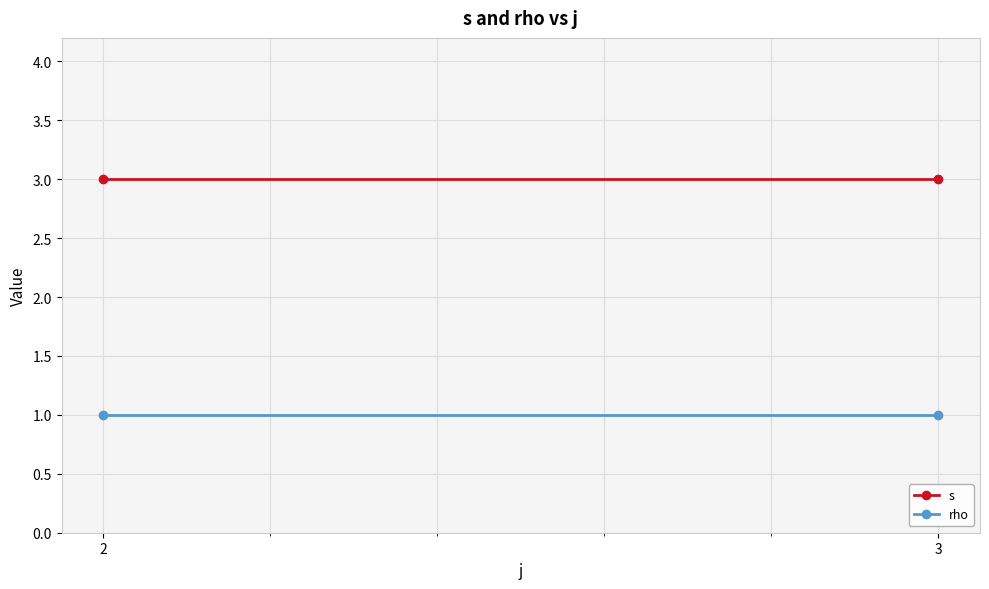

Reading left to right, transcribe all the data shown in this chart.

s: 3	3
rho: 1	1